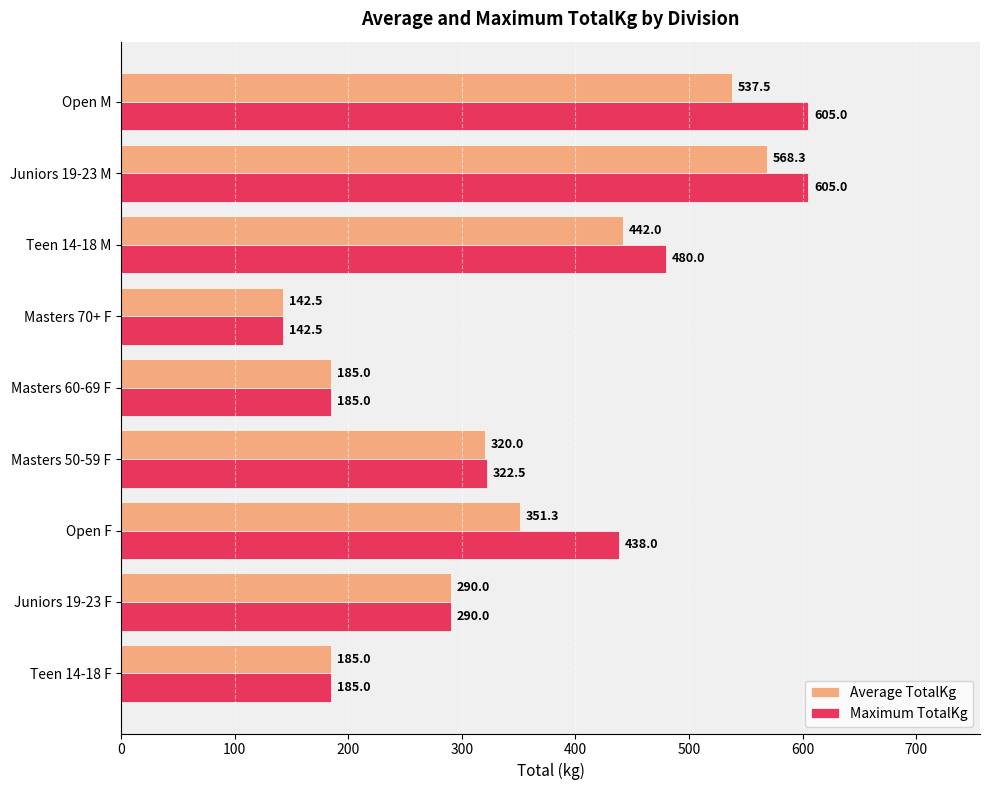

What is the approximate value of Maximum TotalKg at Masters 70+ F?

142.5